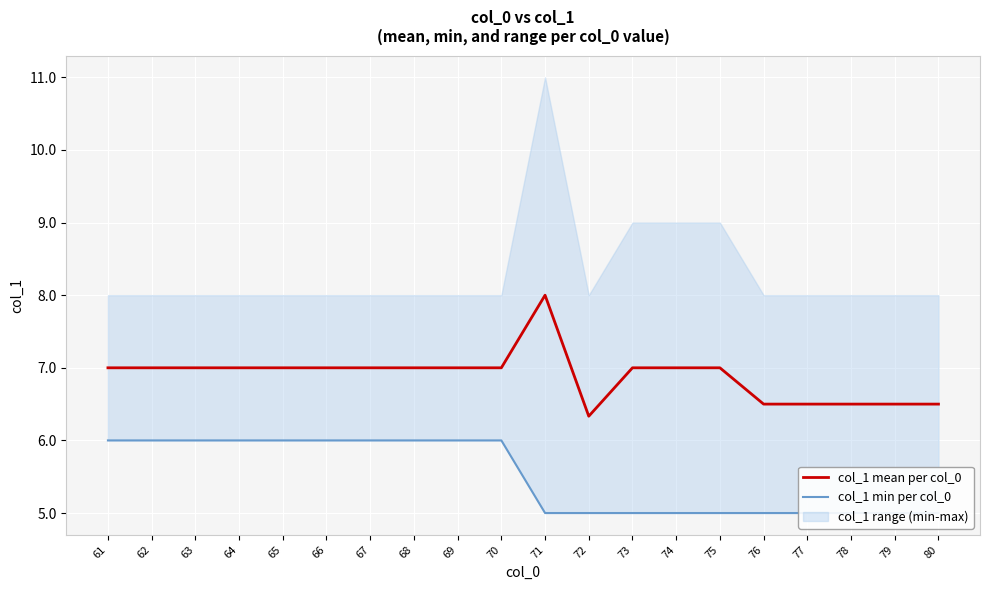

What is the value of the col_1 min per col_0 point at the 14th from the left?

5.0